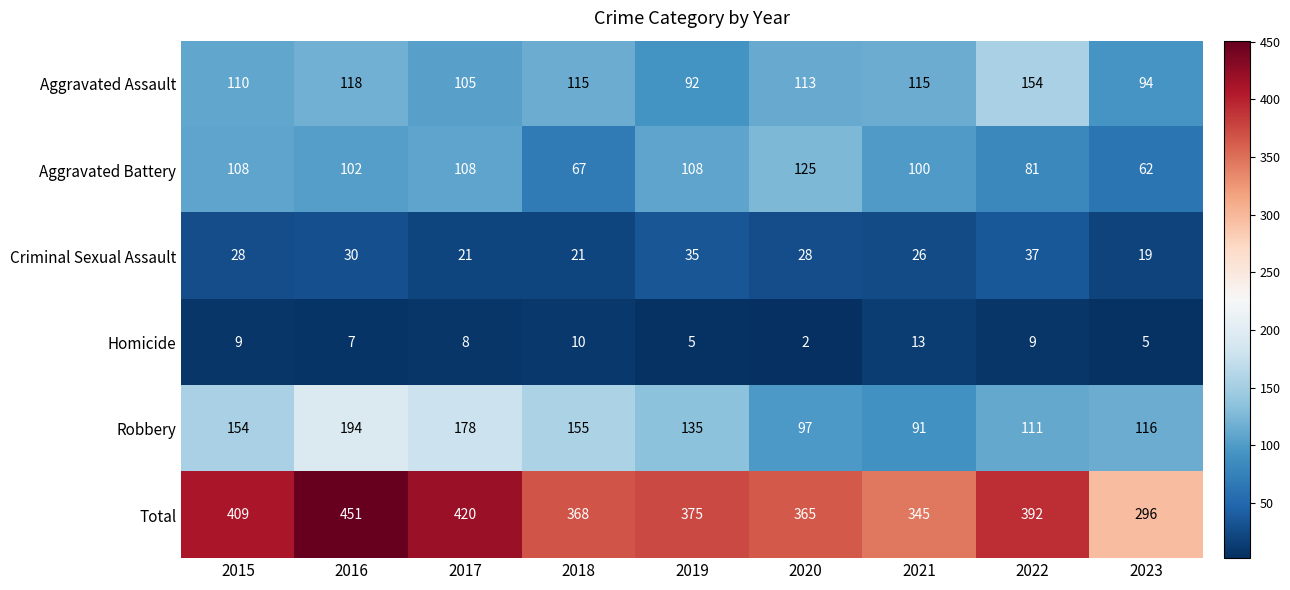

At which label does Aggravated Assault first exceed 113?

2016